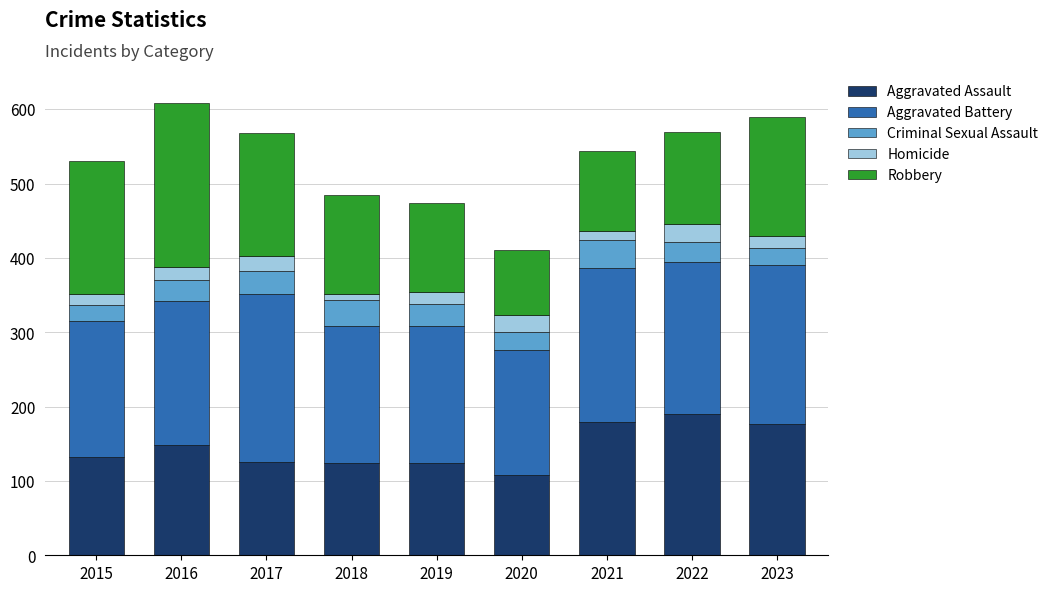

At which label does Aggravated Assault reach its minimum?

2020